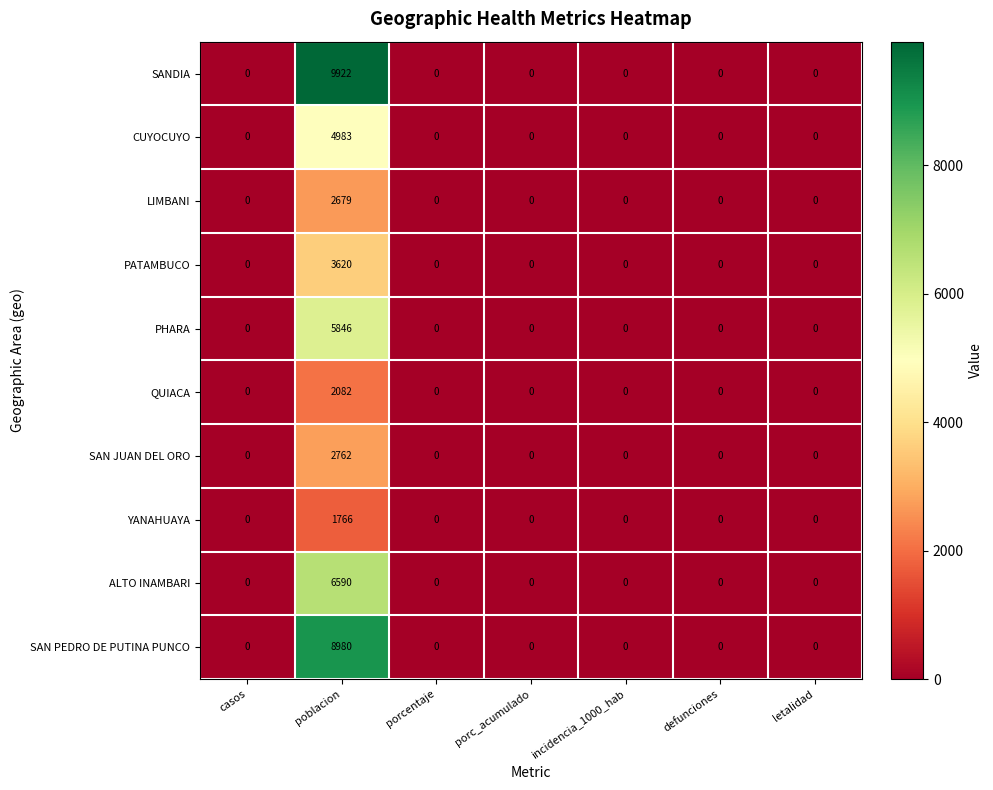

The PATAMBUCO series shows 0 at porcentaje. True or false?

True